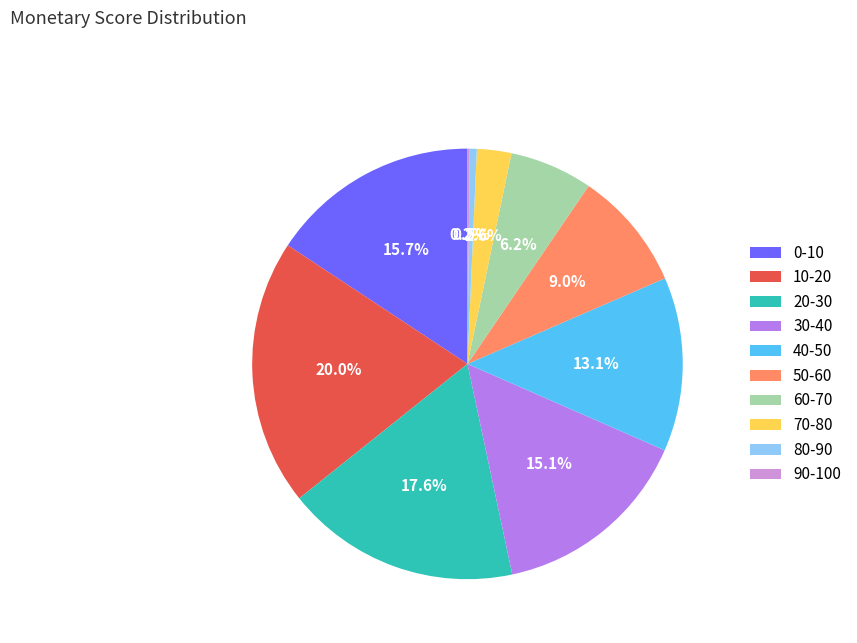

Between 60-70 and 40-50, which is larger?

40-50